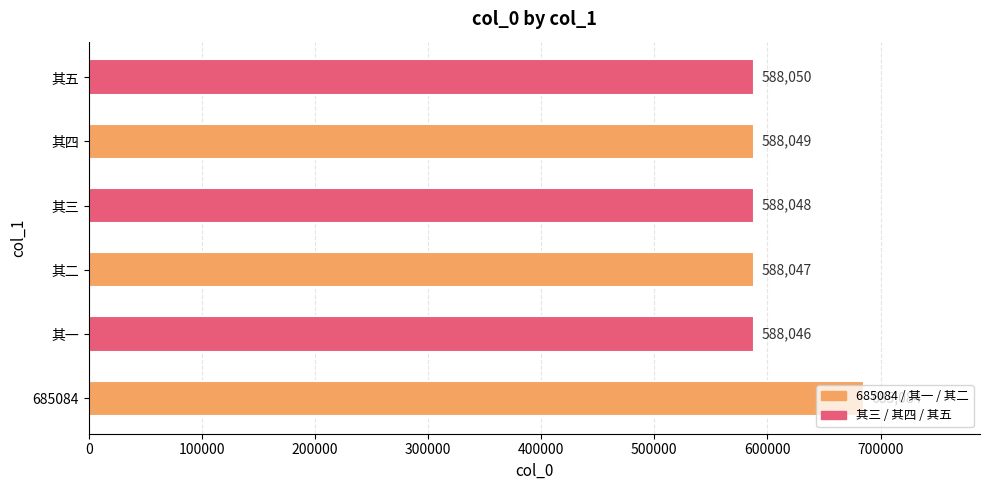

What is the change in value from 其一 to 其四?

+3